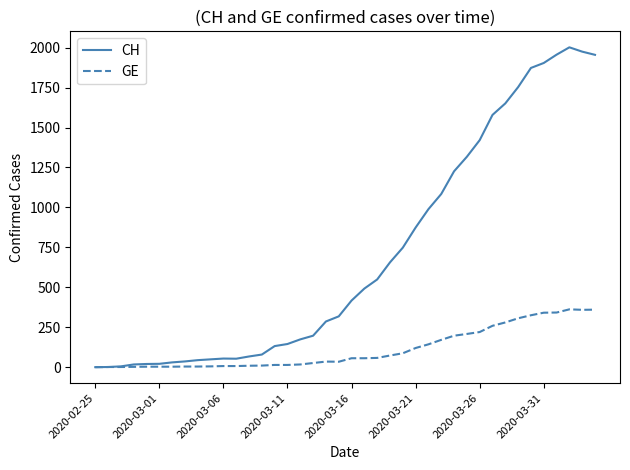

Which series has the widest spread of values?

CH